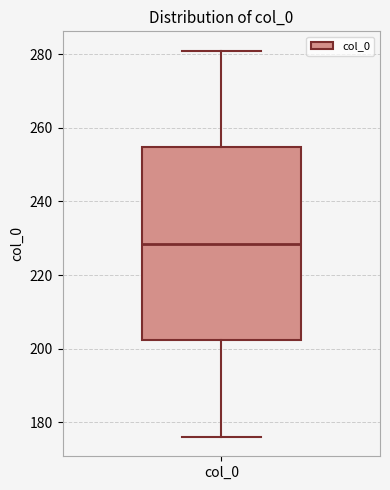

Where is the upper edge of the box for col_0 on the y-axis? The values are not printed on the chart, so give them approximately, as read against the axis.

254